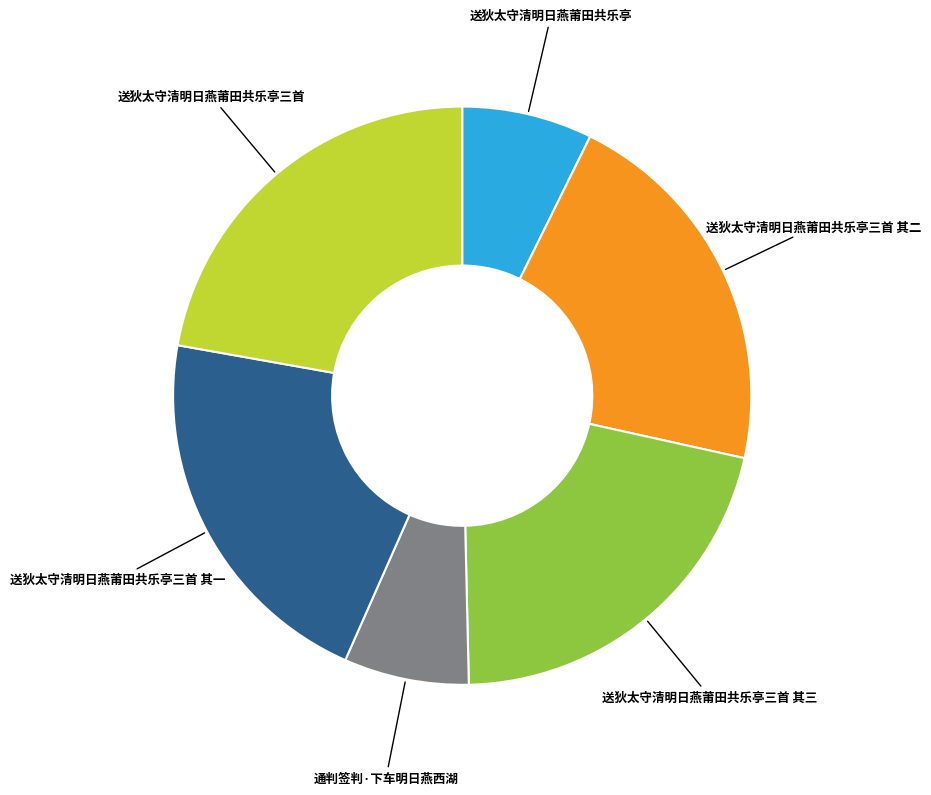

Is there a majority slice in this chart?

No